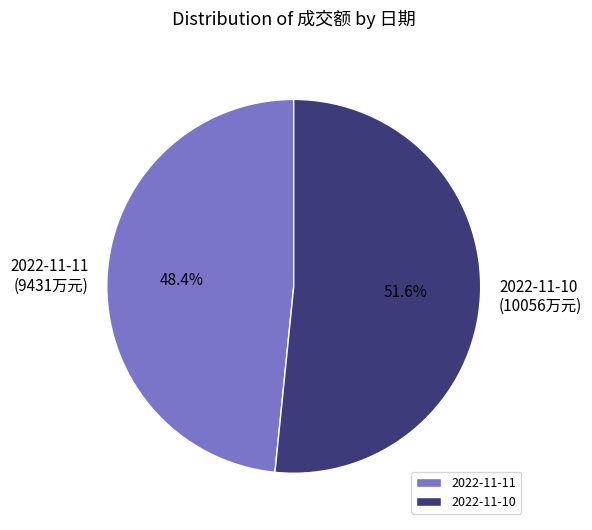

True or false: 2022-11-10 accounts for 46% of the total.

False